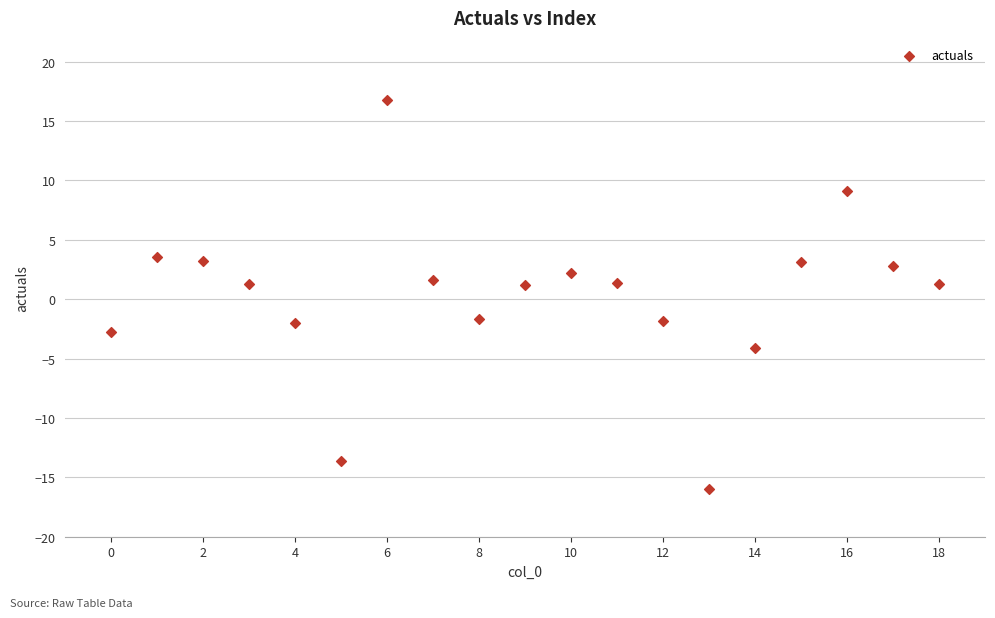

What is the range of Y values (max minus min)?

32.7